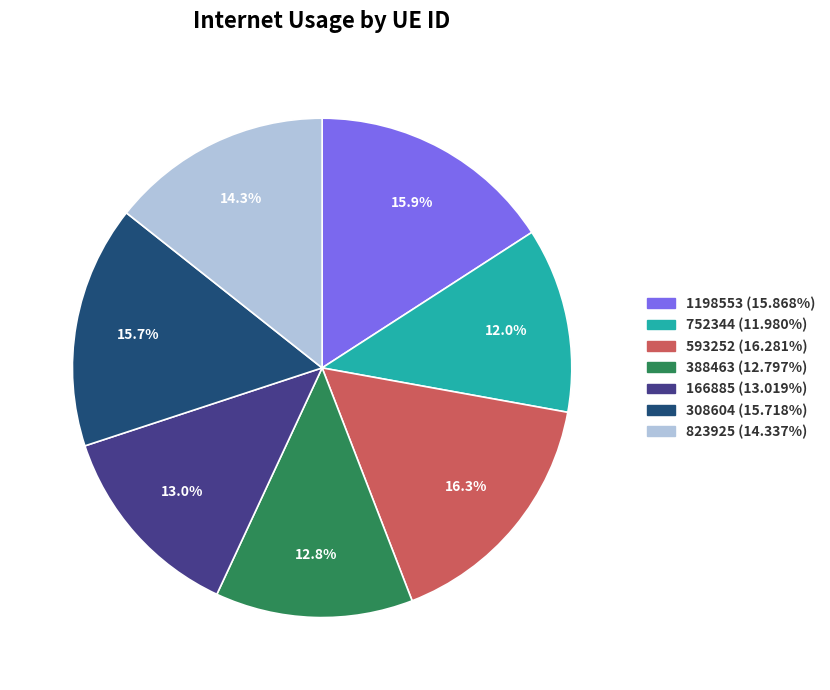

The 308604 slice represents 16% of the pie. True or false?

True